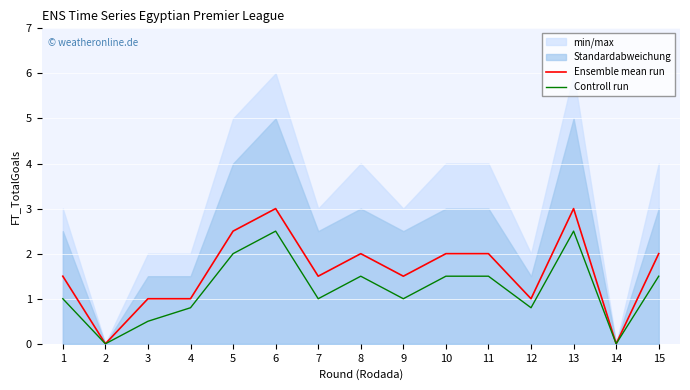

List the labels in order of Controll run value, smallest first.

2, 14, 3, 4, 12, 1, 7, 9, 8, 10, 11, 15, 5, 6, 13